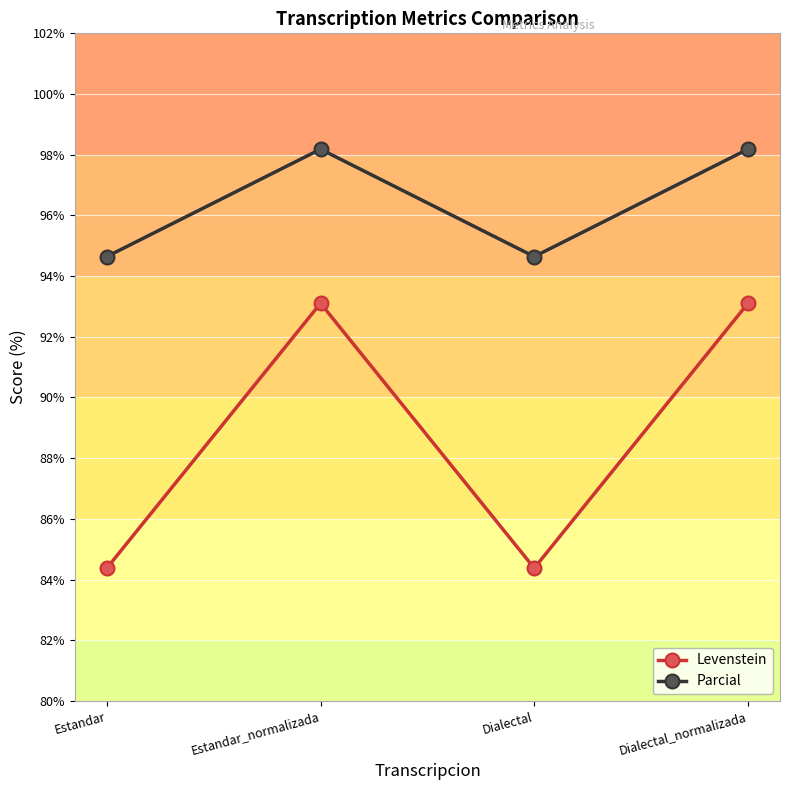

What position from the right is Dialectal?

2